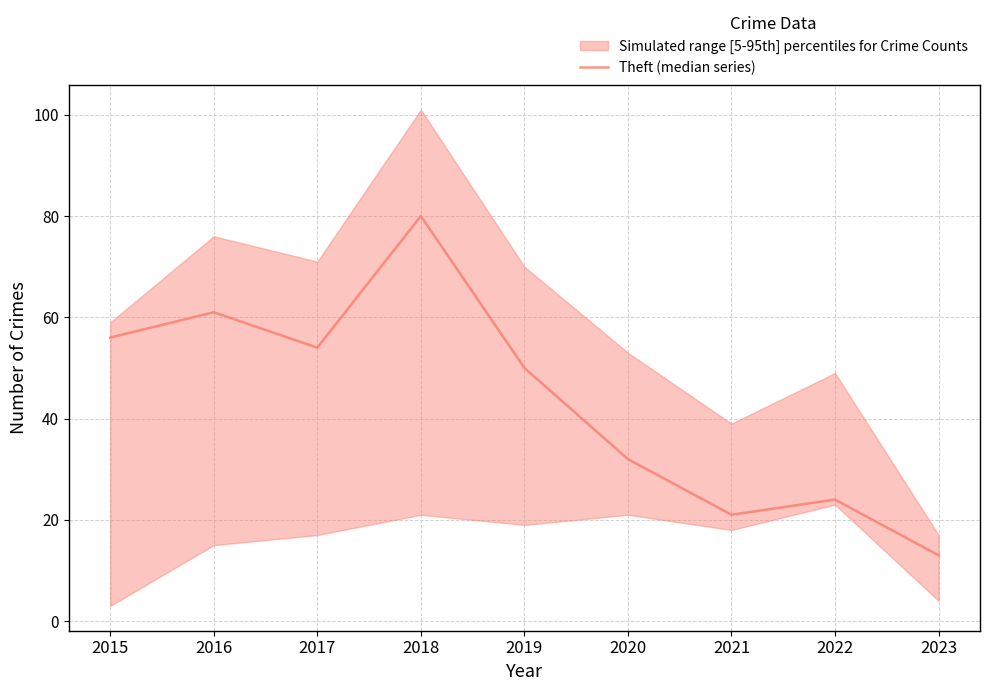

Reading right to left, what are all the values shown in this chart?

2023=13	2022=24	2021=21	2020=32	2019=50	2018=80	2017=54	2016=61	2015=56